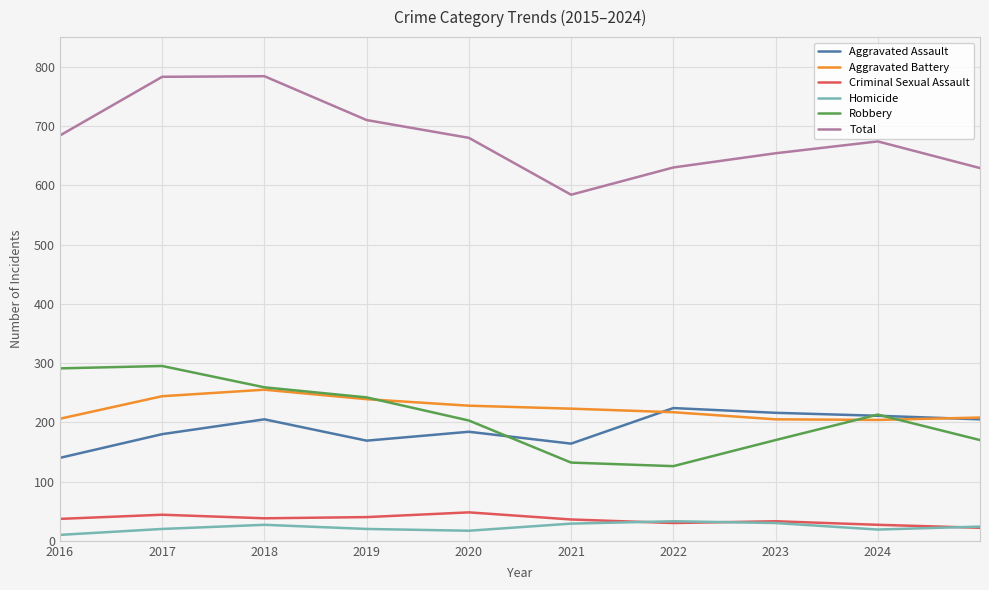

True or false: Total and Aggravated Assault intersect in this chart.

False